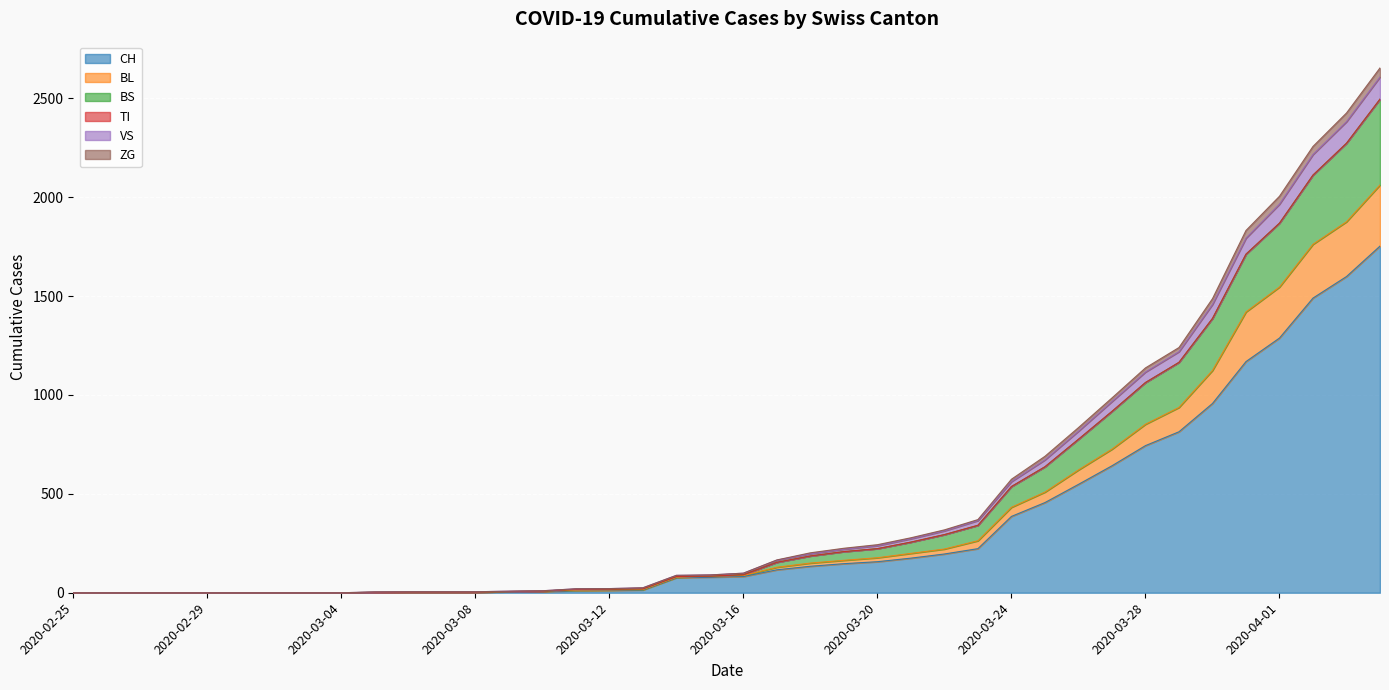

Between 2020-04-02 and 2020-03-14, which is larger?

2020-04-02